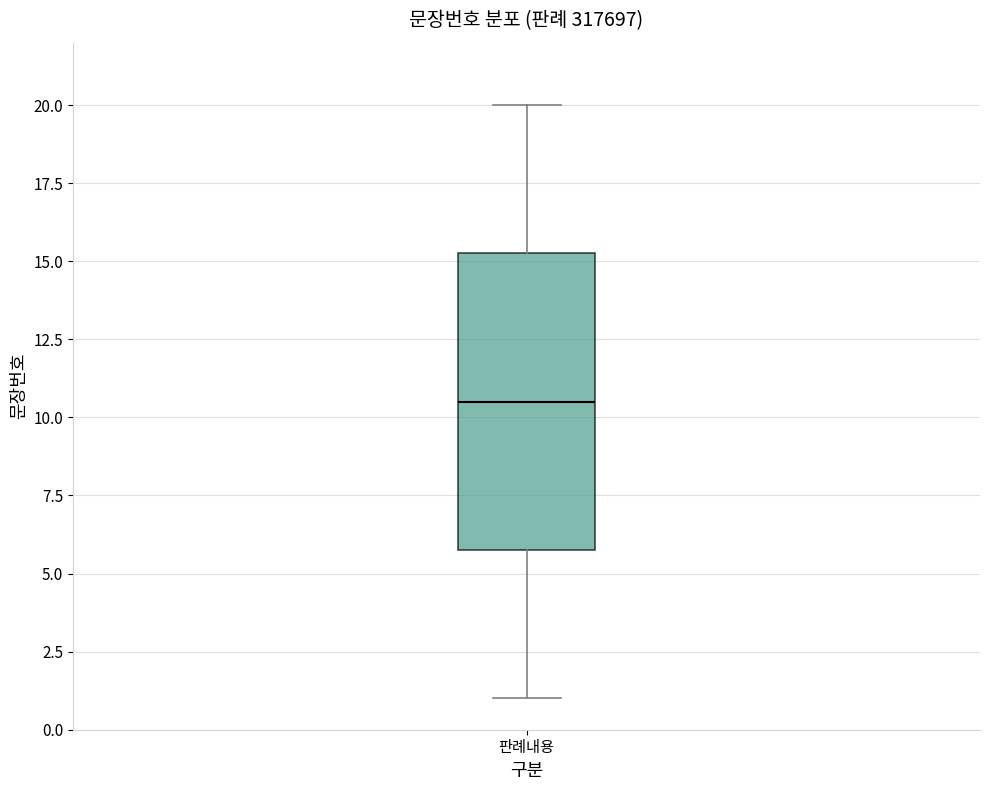

Transcribe this box plot: give where the median line is, the range the box spans, and where the two whiskers end, as read against the y-axis. The values are not printed on the chart, so give them approximately, as read against the axis.

median 10.5, box 6.0 to 15.5, whiskers 1.0 to 20.0